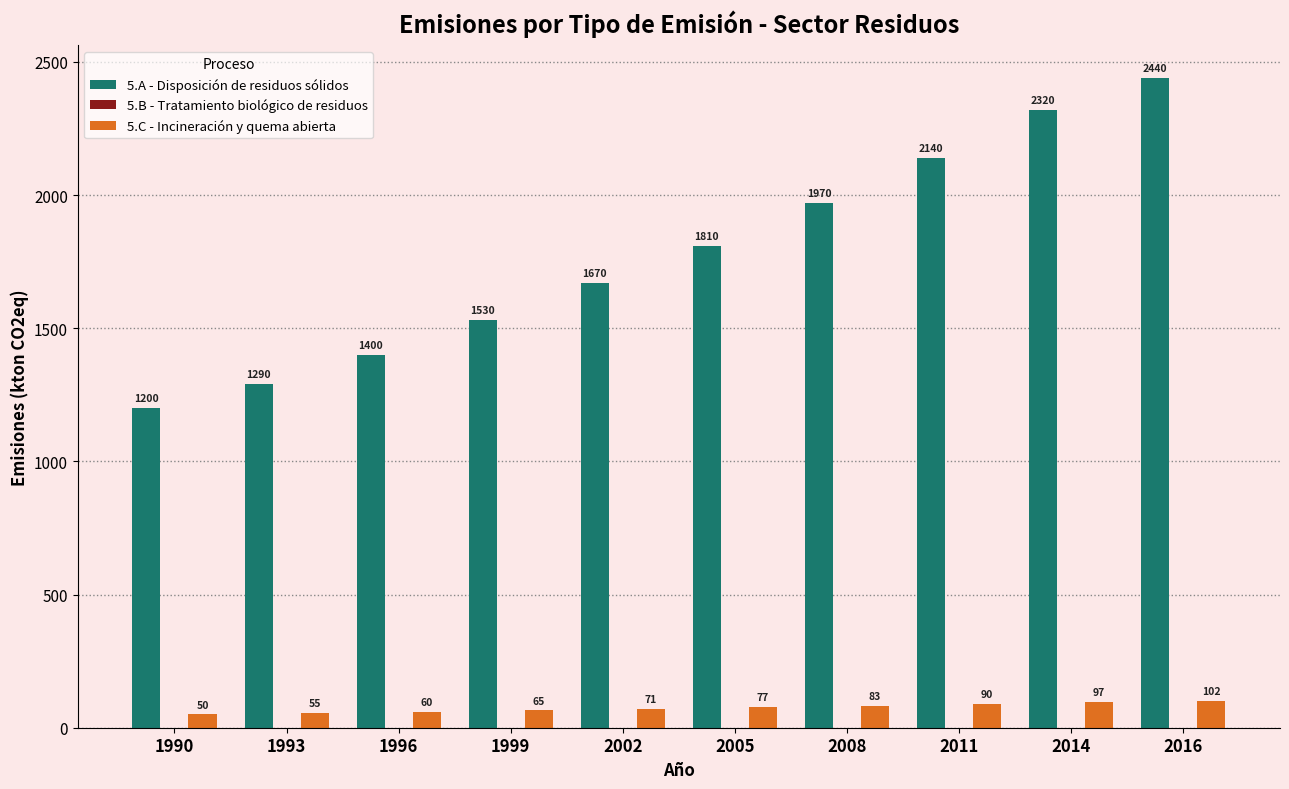

Are the bars horizontal?

No